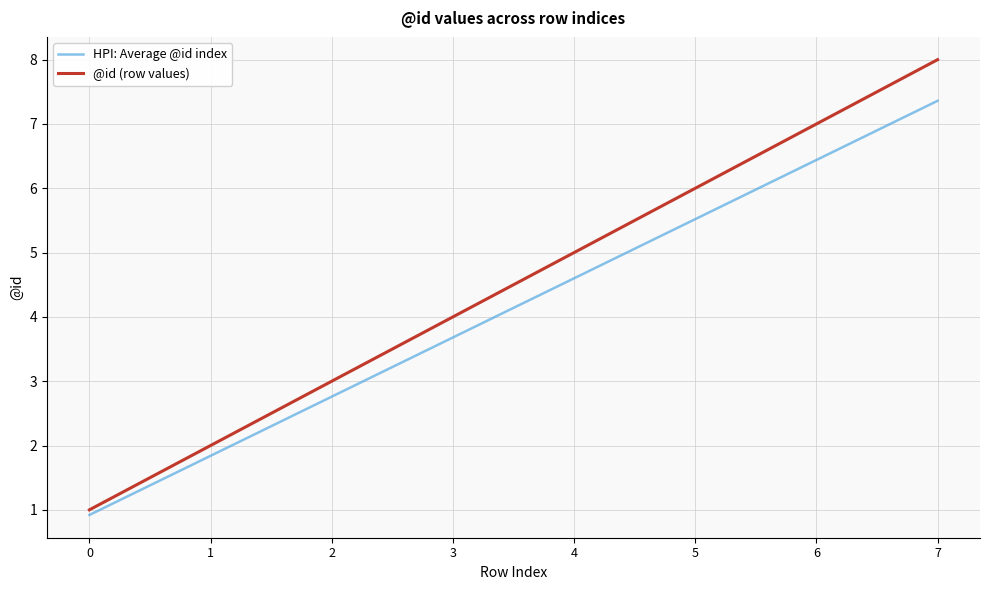

The value of @id (row values) at 5 is 6.0. True or false?

True